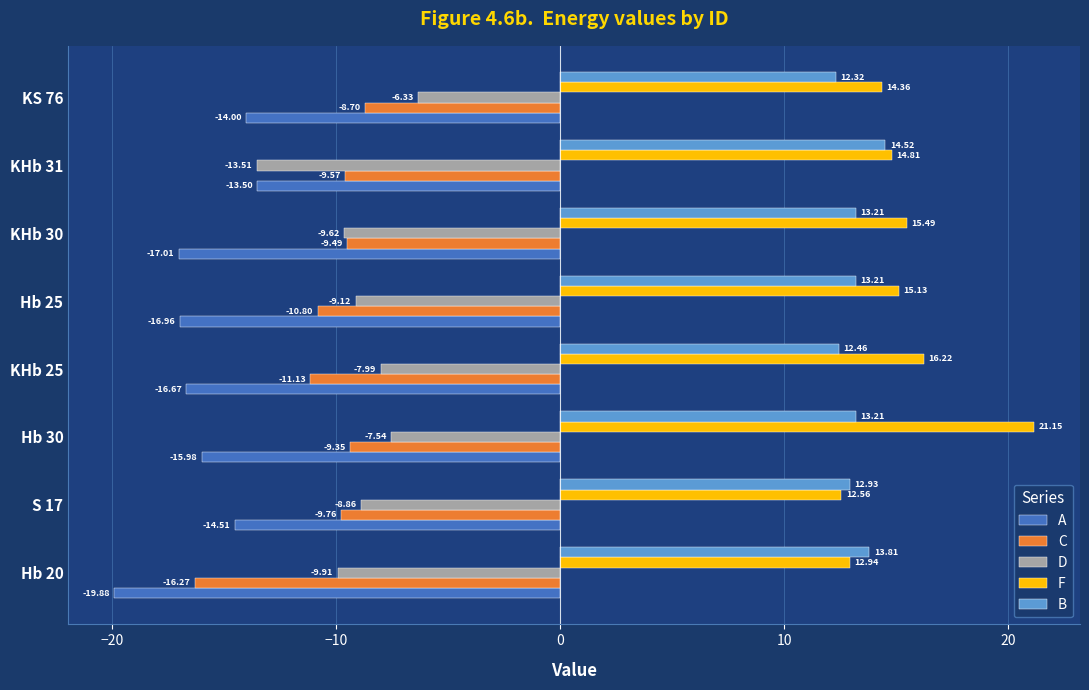

What is the maximum value for B?

14.5